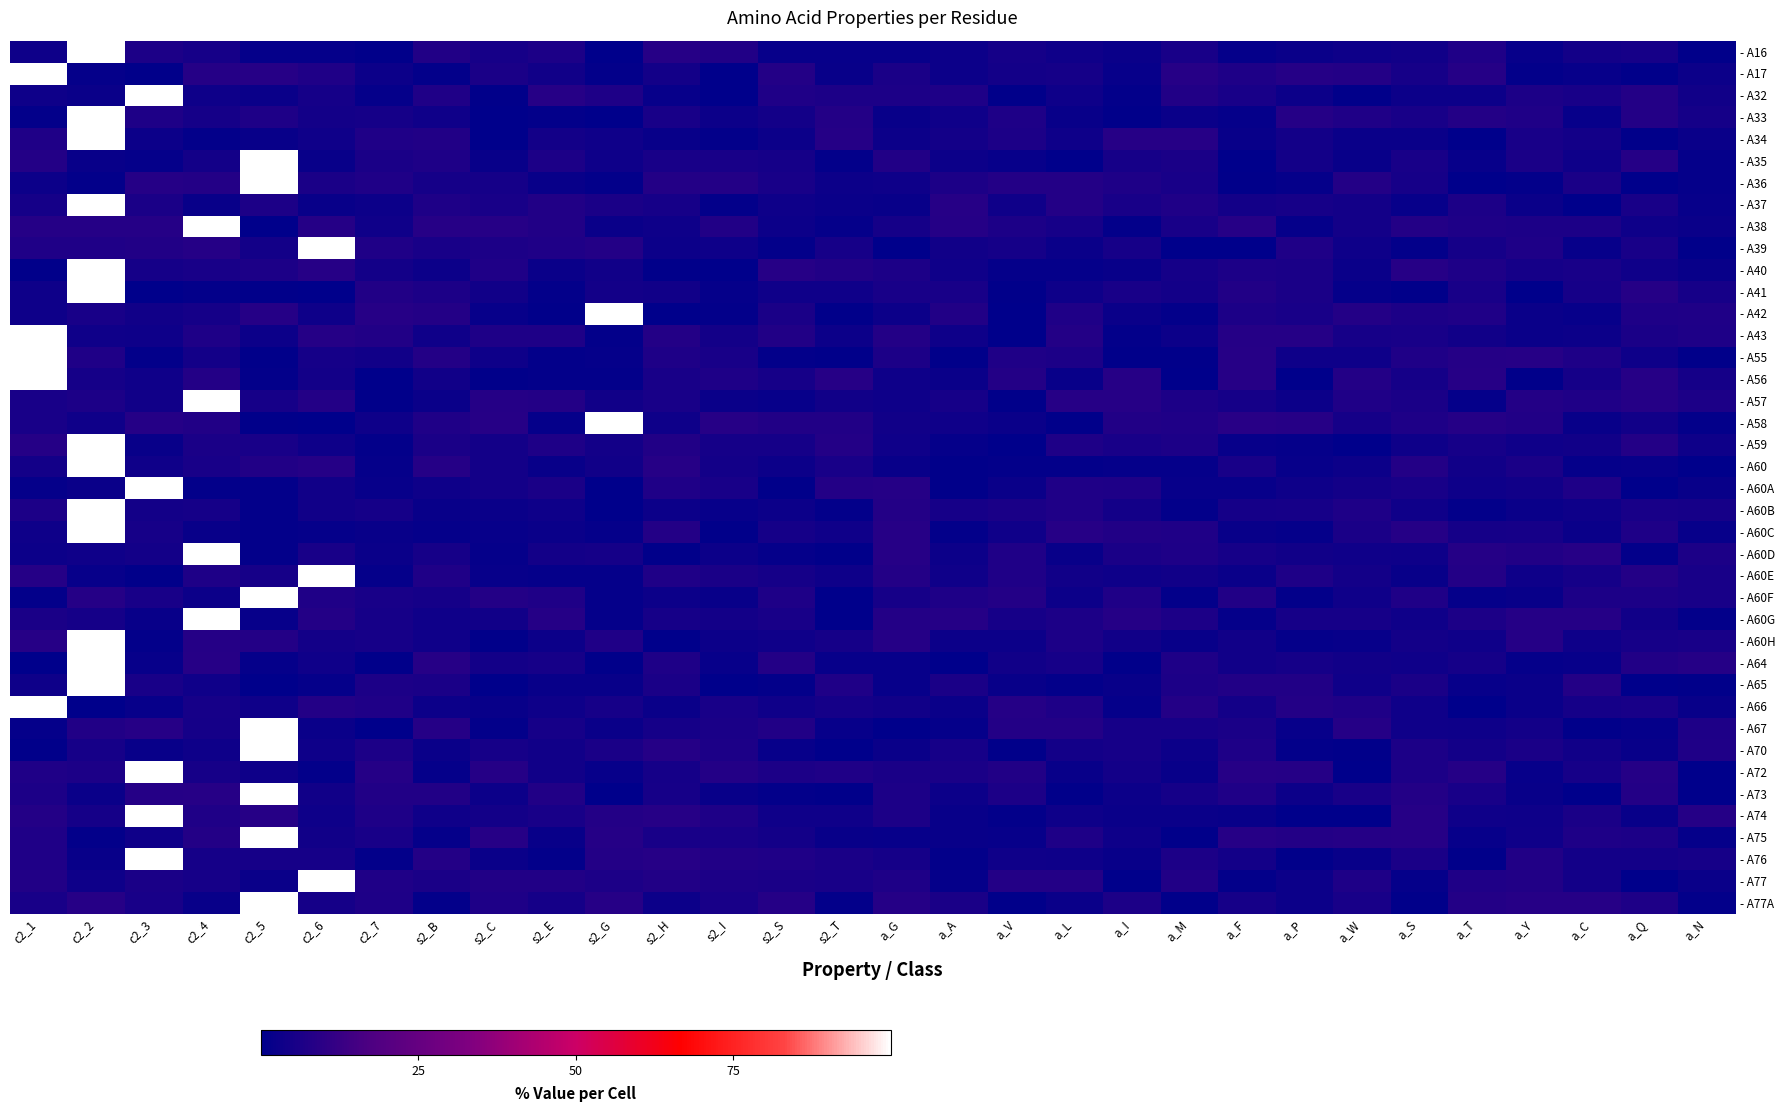

At which category is the sum across all series the highest?

c2_2